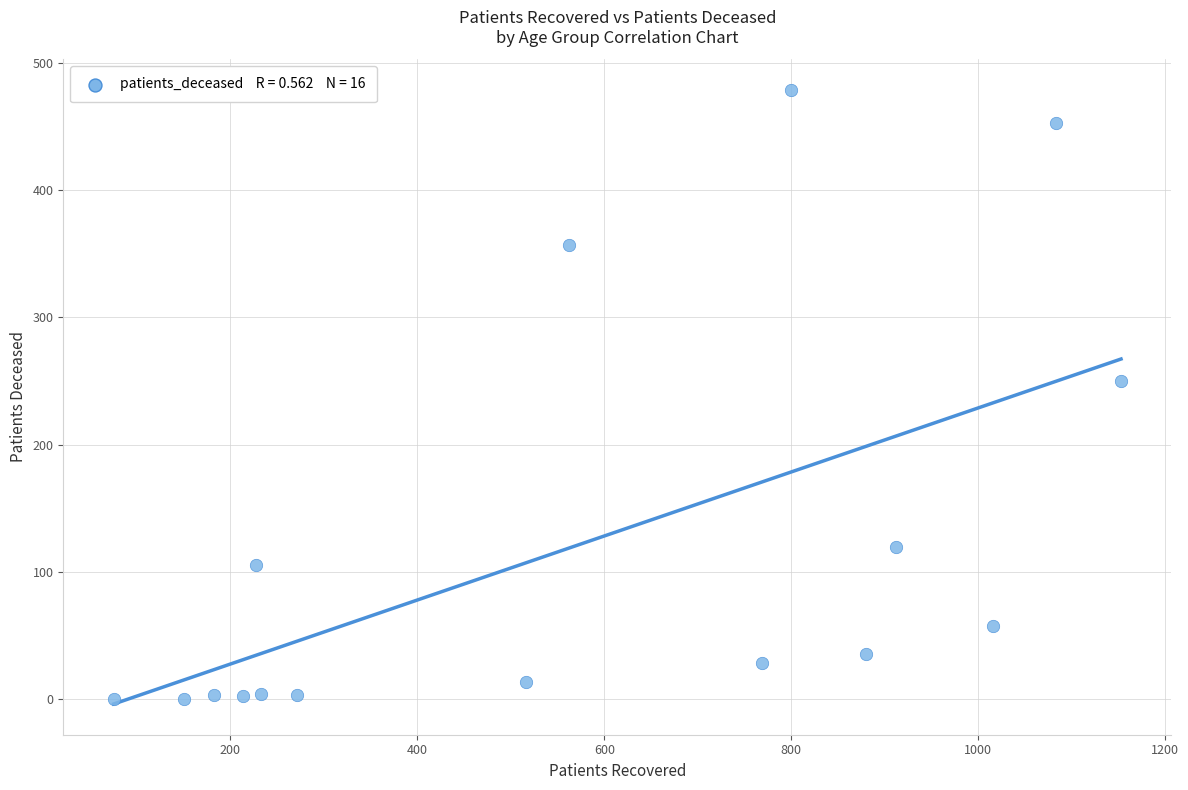

What Y value in the scatter plot is closest to 239?

250